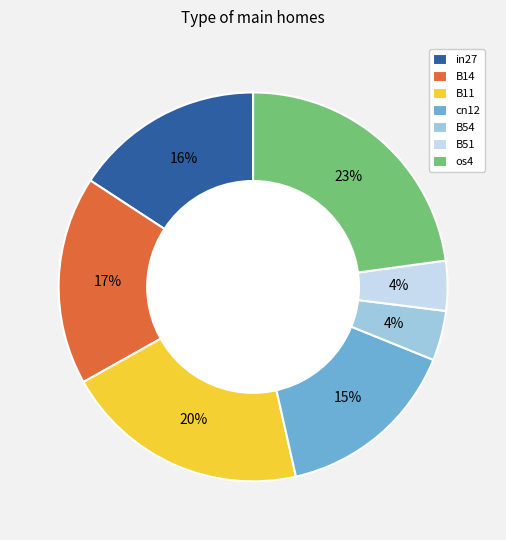

Do B51 and B14 together represent more than half of the pie?

No